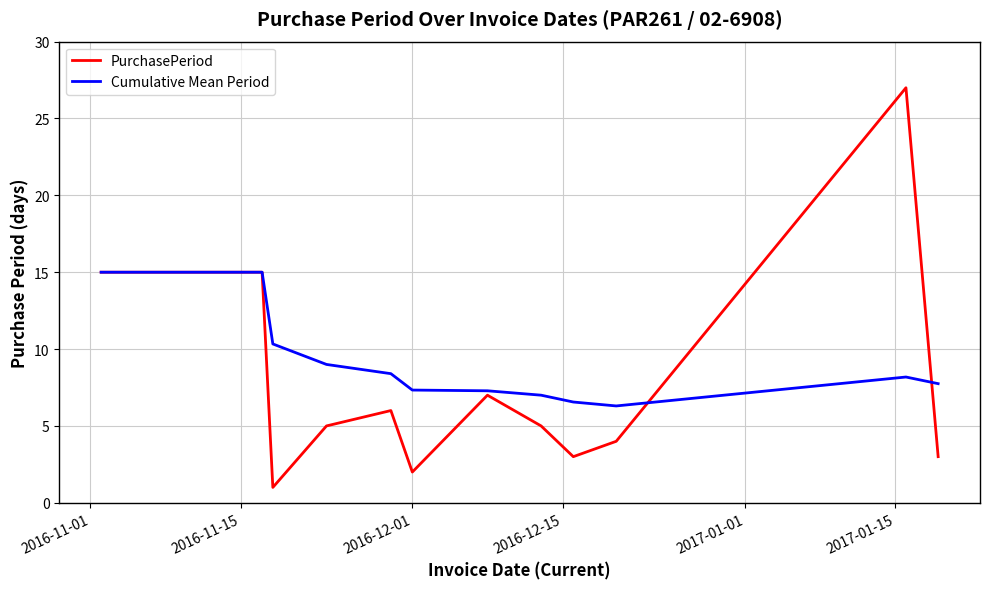

Which series has the widest spread of values?

PurchasePeriod